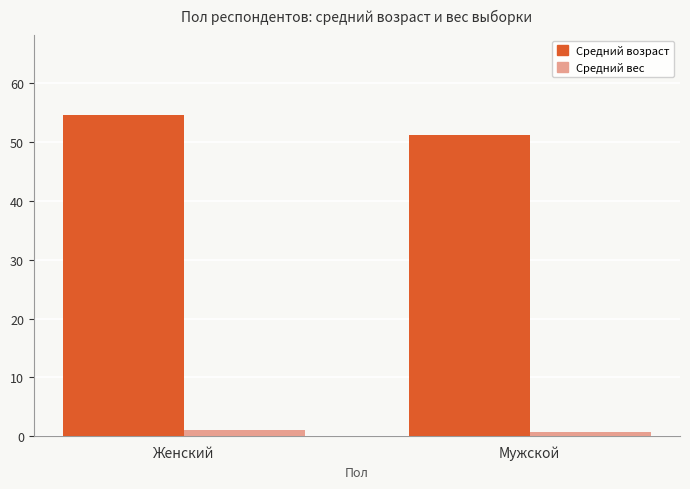

Are the bars grouped side by side (vs. stacked)?

Yes